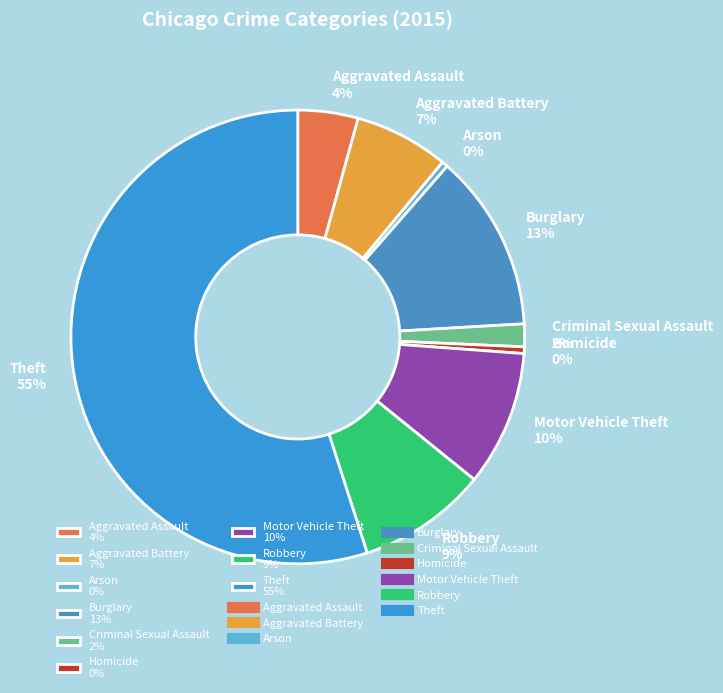

What is the largest slice in the pie chart?

Theft